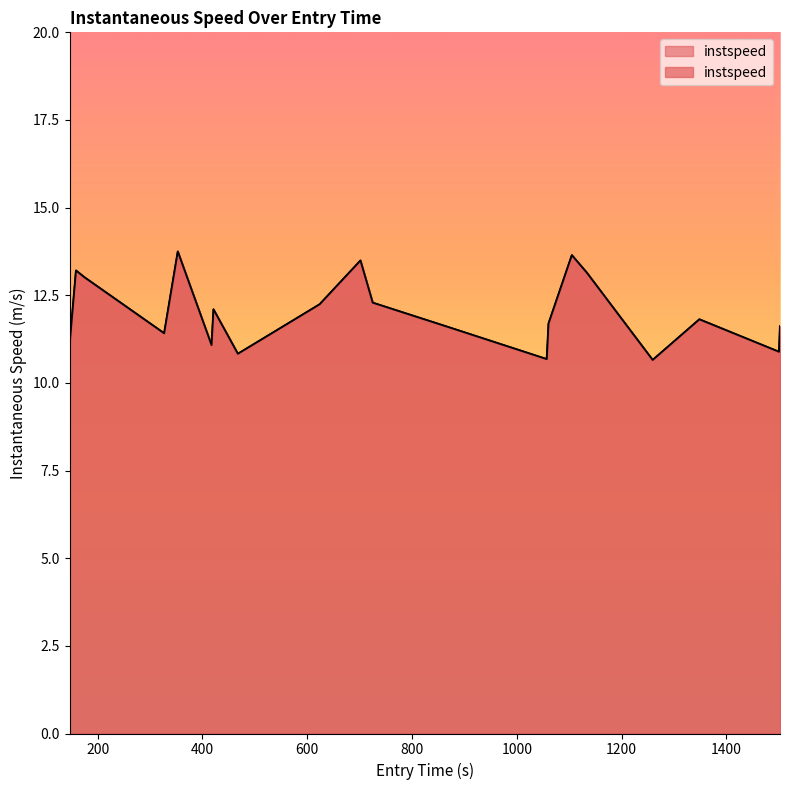

The value at 1200 is 7.5. True or false?

False